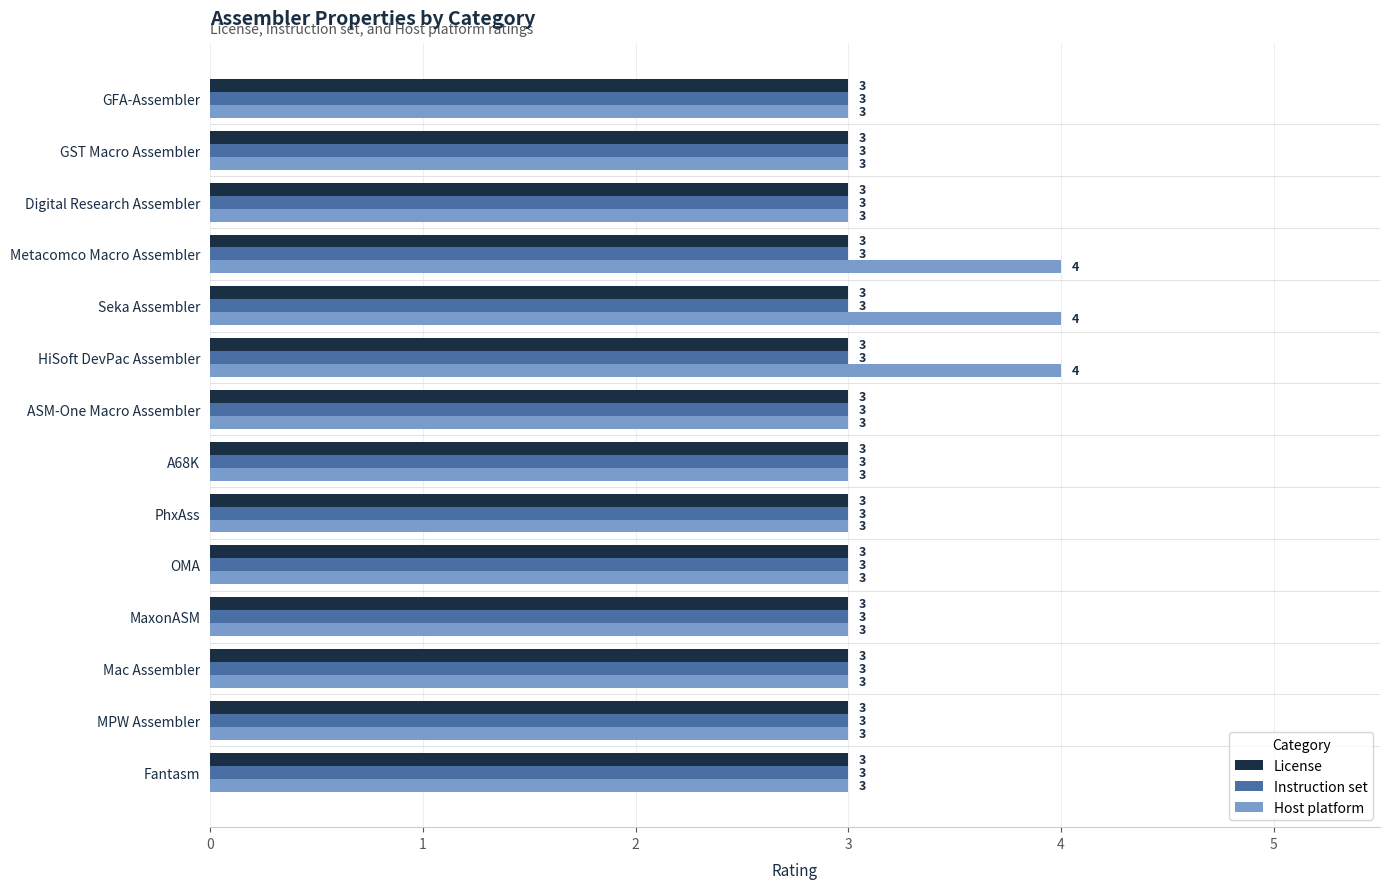

What is the average value of the Host platform series?

3